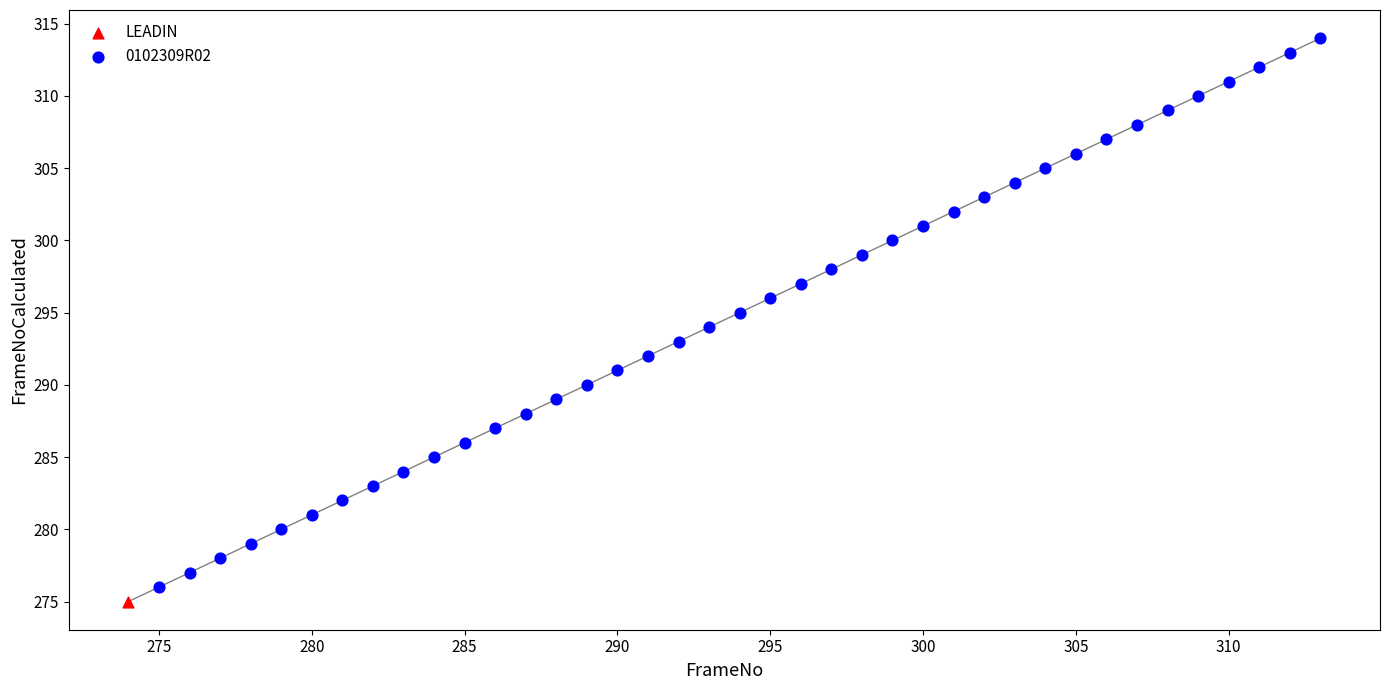

What are all the series names shown in the legend?

LEADIN, 0102309R02